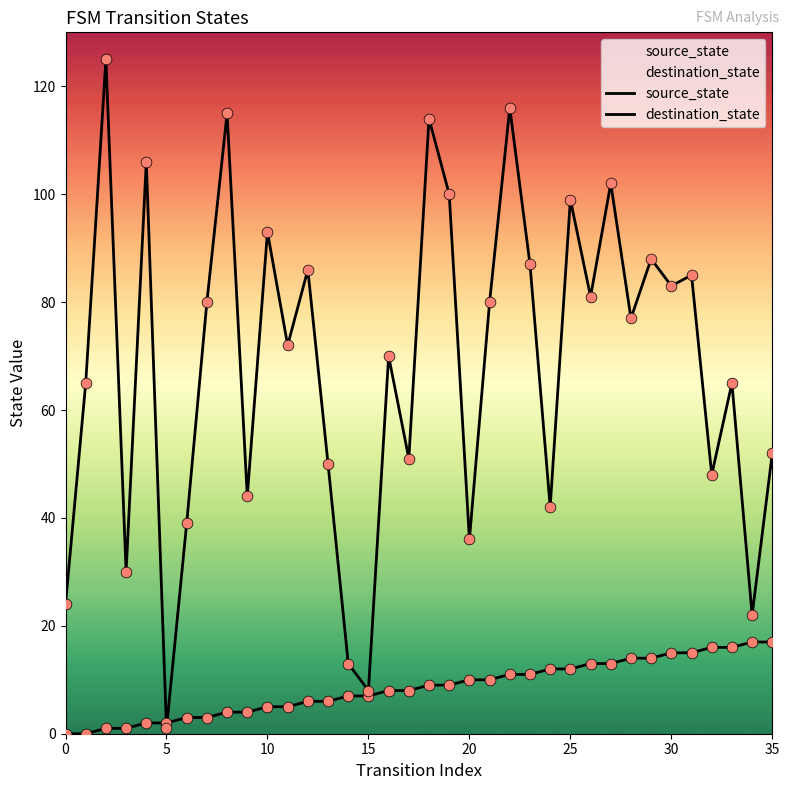

Which series contains the lowest Y value?

source_state